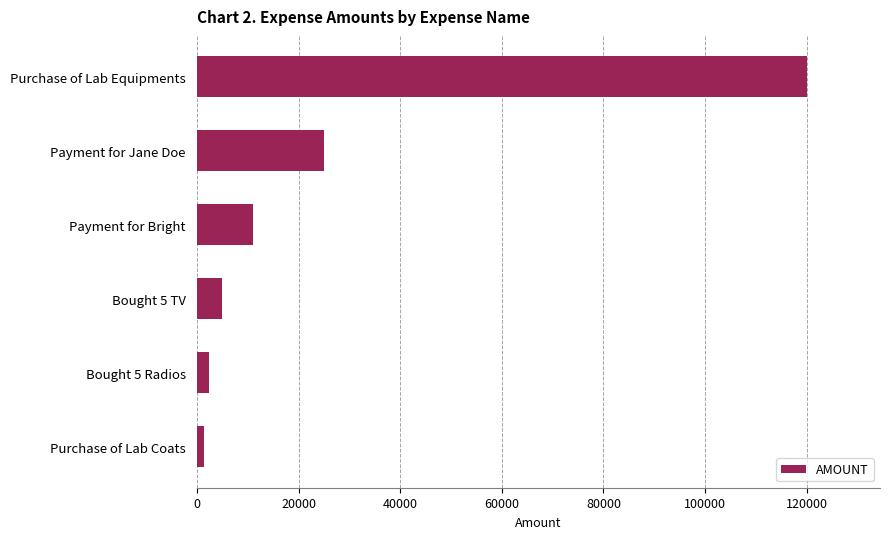

How many data points does each series have?

6